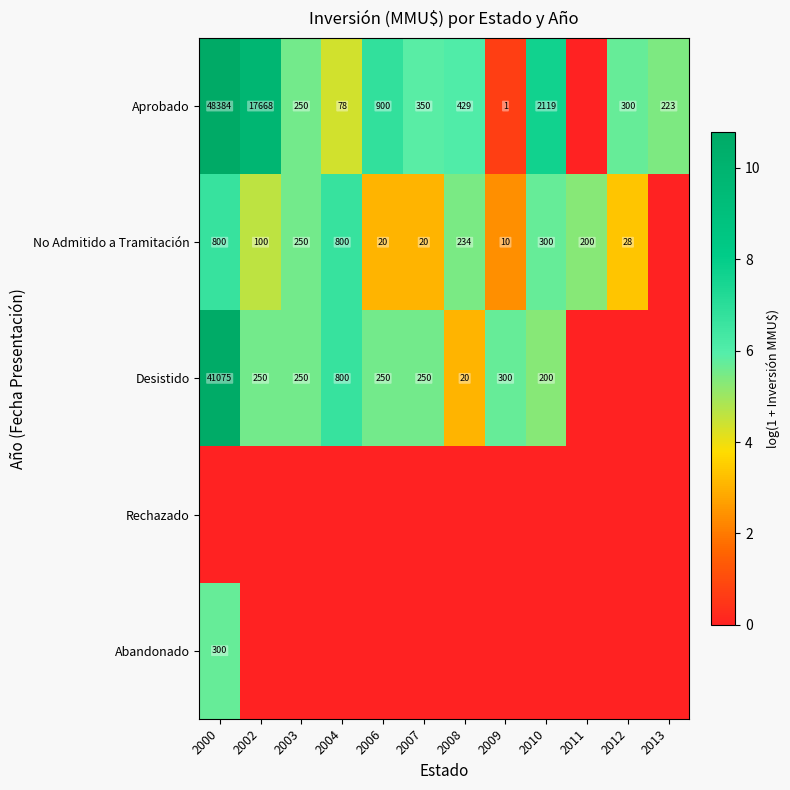

Is it true that Desistido equals 307 at 2004?

False